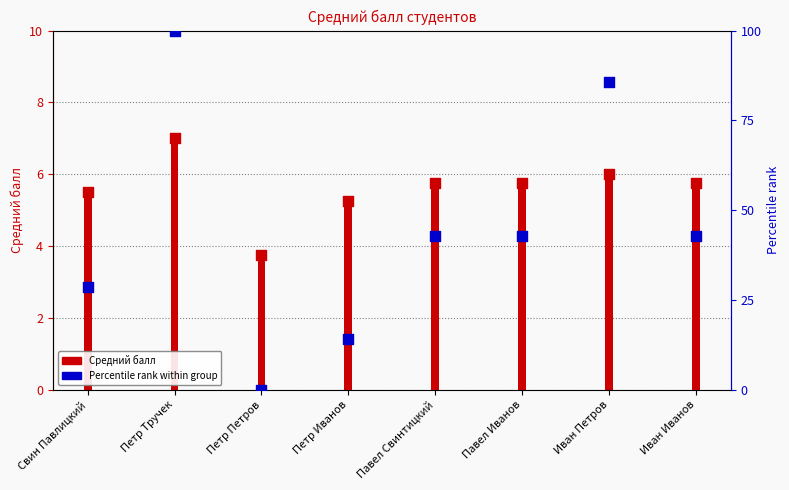

Which series has the largest Y range (max minus min)?

Percentile rank